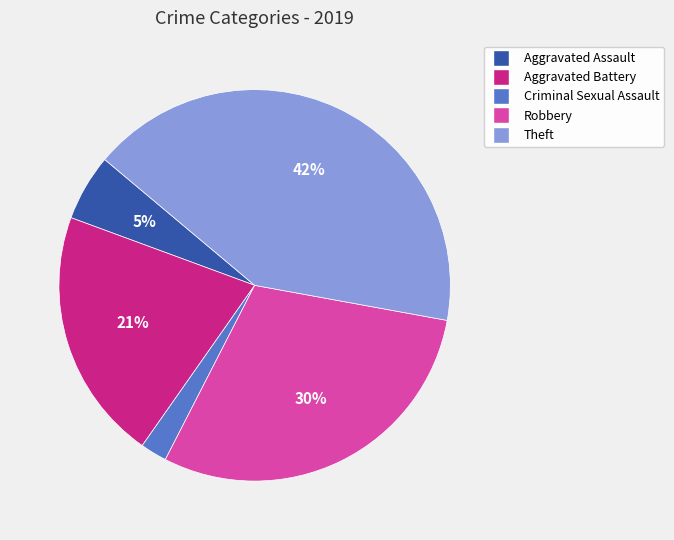

Combined, do Aggravated Assault and Aggravated Battery account for over 50%?

No